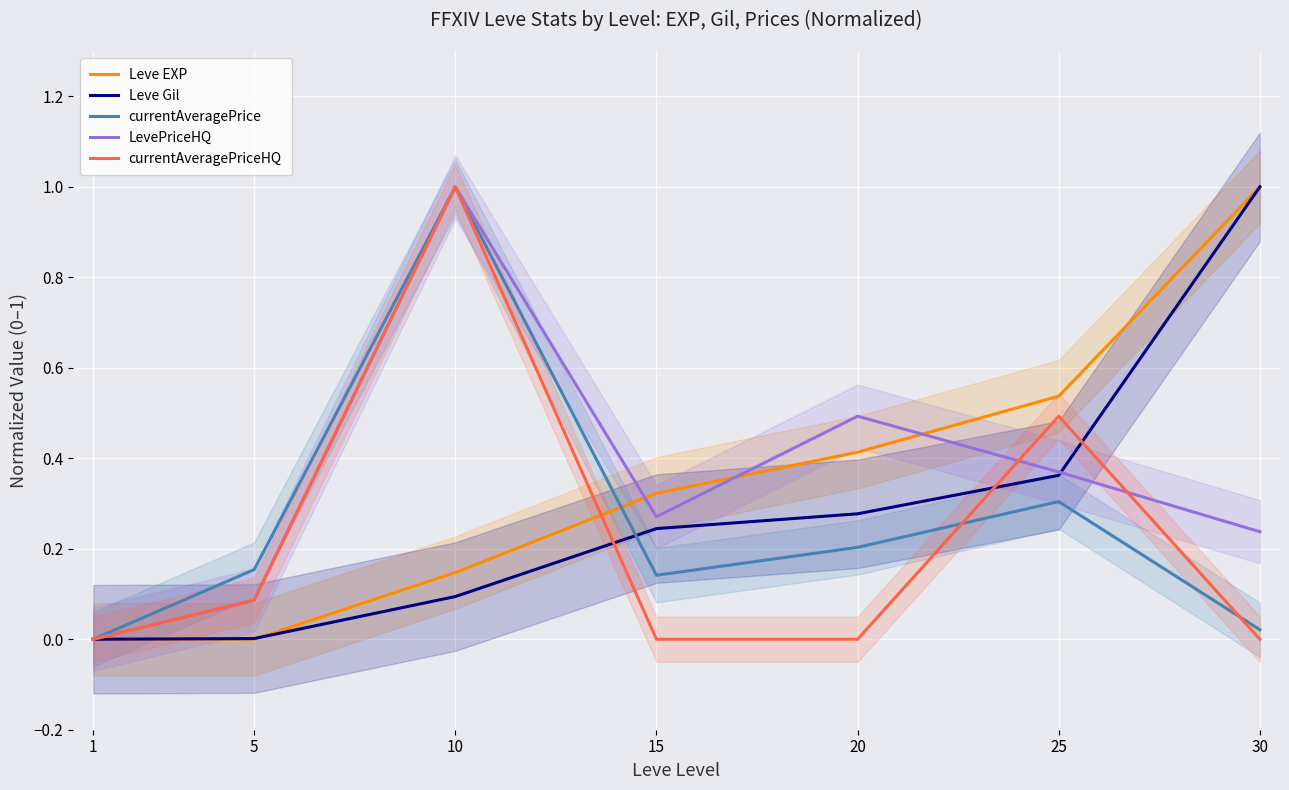

True or false: currentAveragePrice has a value of 0.0 at 30.

True